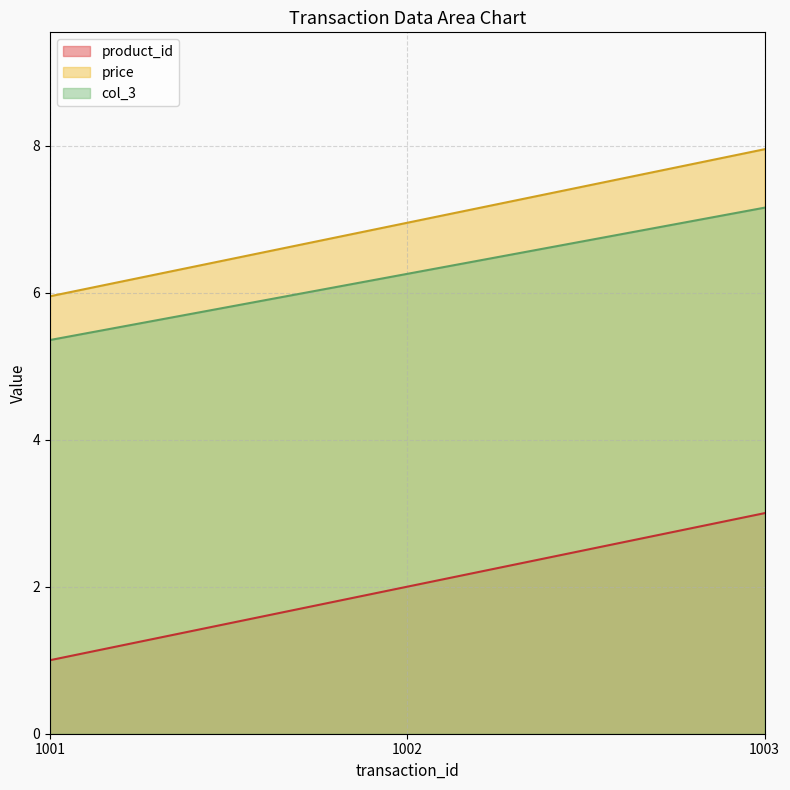

Which series has the largest total across all categories?

price